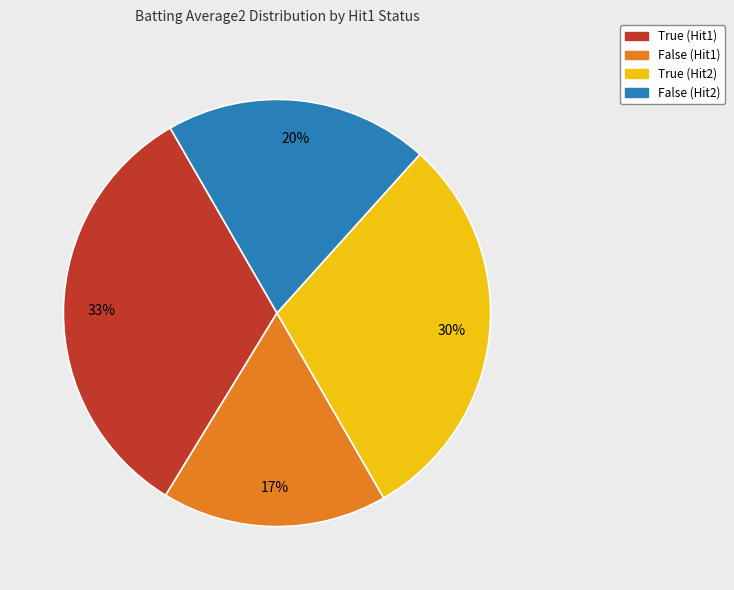

To the nearest percent, what percentage of the pie is False (Hit2)?

20%